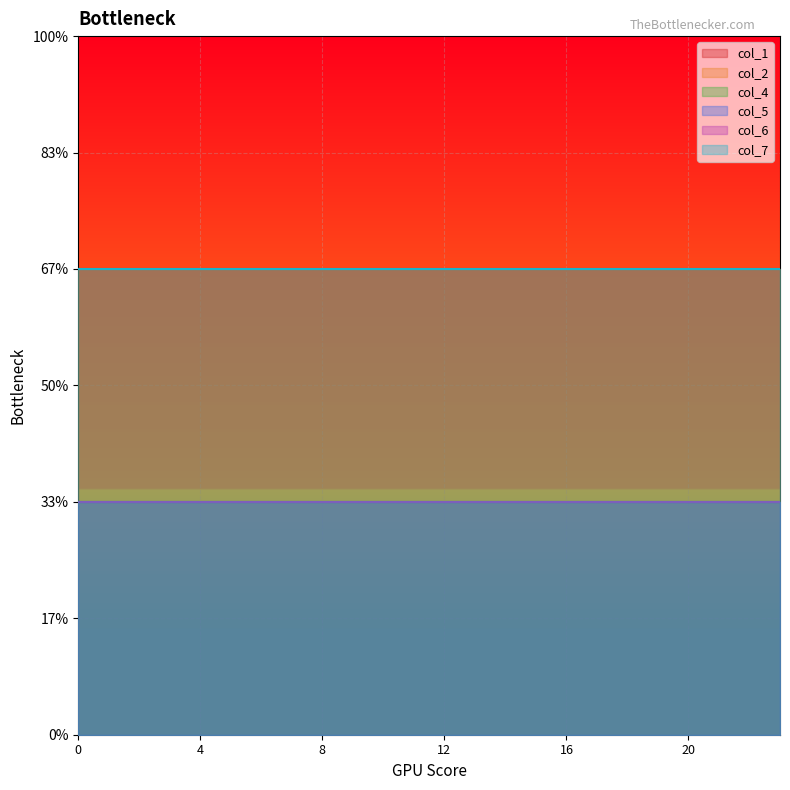

How many lines are shown in the chart?

6